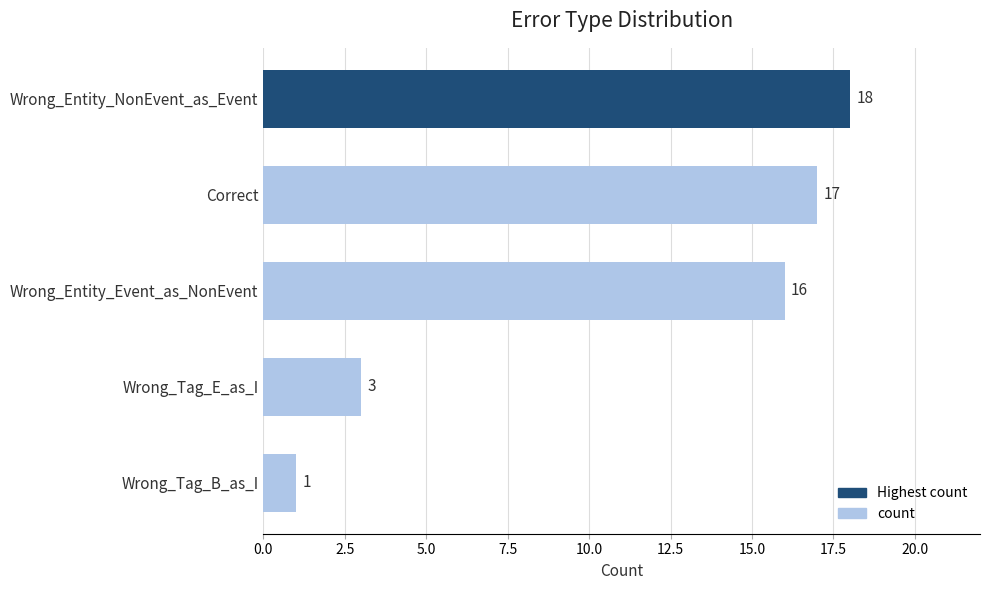

What is the greatest value displayed?

18